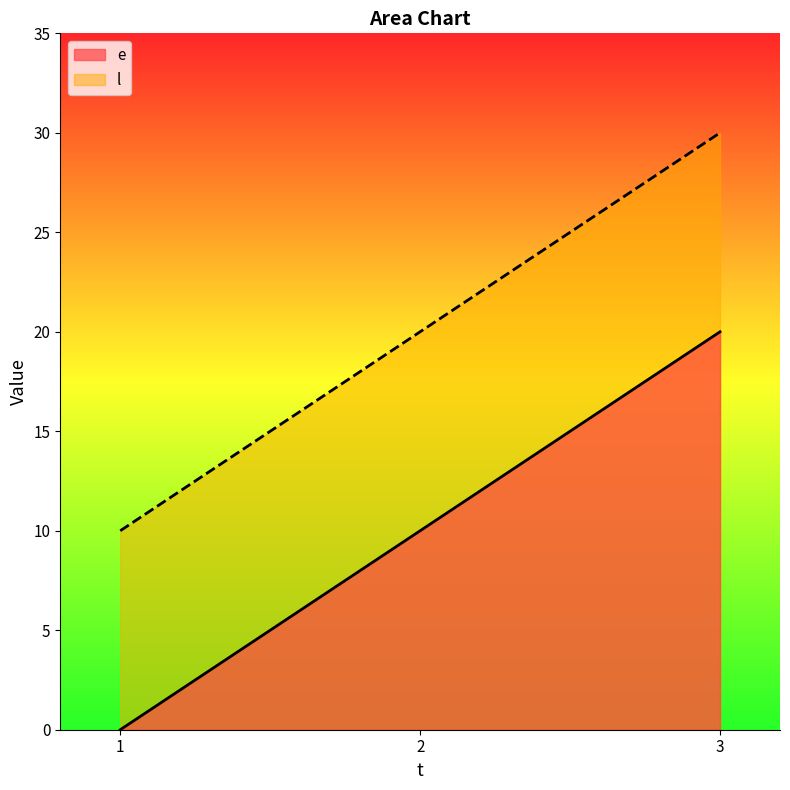

The value of e at 2 is 10. True or false?

True